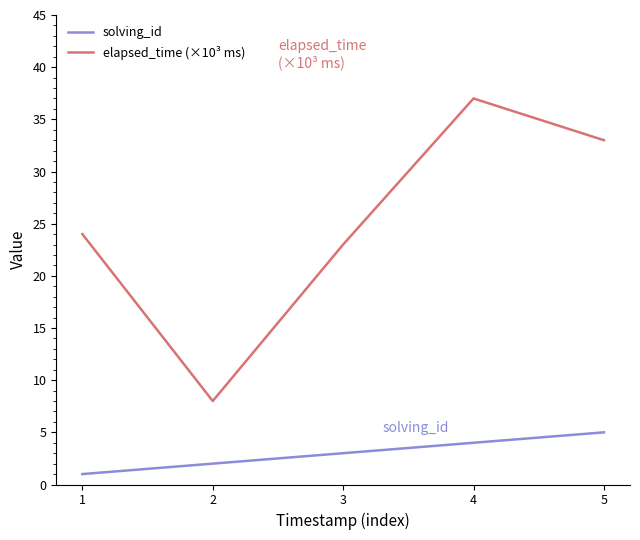

Which series has the largest total across all categories?

elapsed_time (×10³ ms)